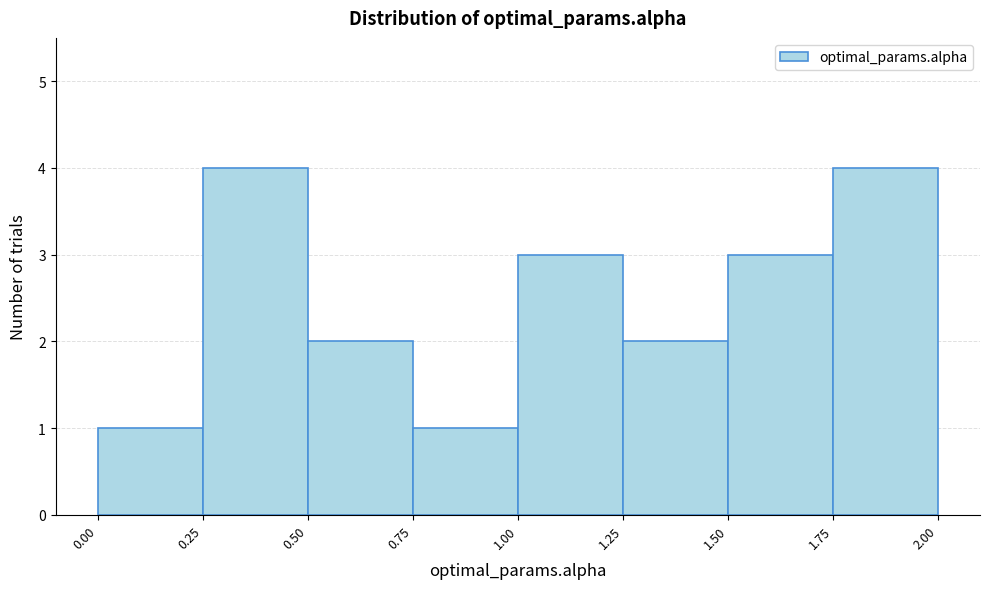

Reading left to right, transcribe this chart: for each bar, give the range it covers on the x-axis and its height. The values are not printed on the chart, so give them approximately, as read against the axis.

0.00 to 0.25: 1
0.25 to 0.50: 4
0.50 to 0.75: 2
0.75 to 1.00: 1
1.00 to 1.25: 3
1.25 to 1.50: 2
1.50 to 1.75: 3
1.75 to 2.00: 4